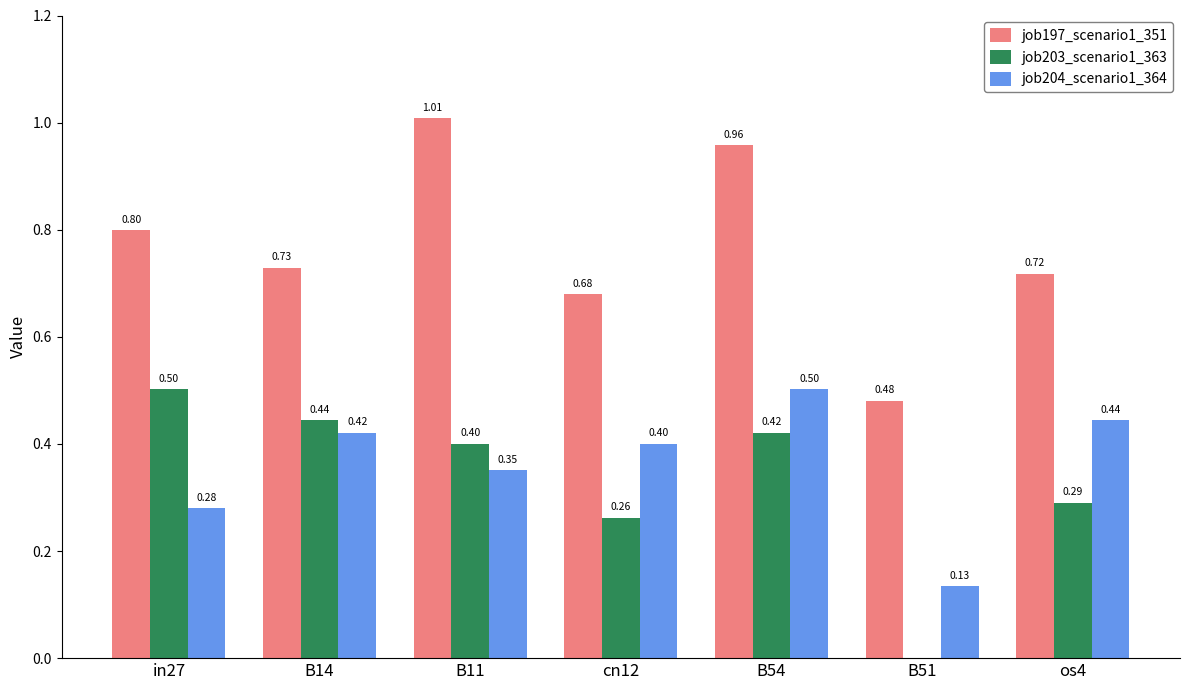

What is the sum of all job197_scenario1_351 values?

5.4